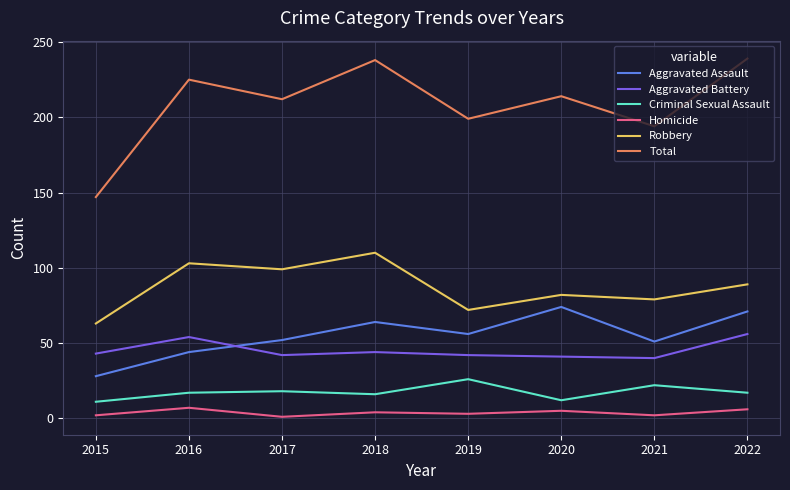

What is the difference between the second highest and minimum values in the Robbery series?

40